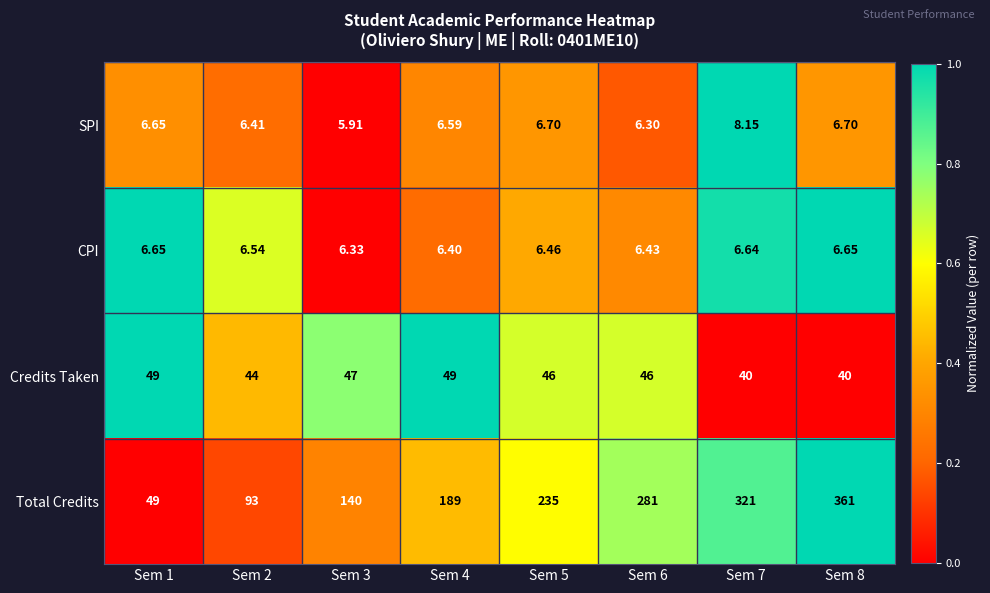

At Sem 8, list the series in order from smallest to largest.

CPI, SPI, Credits Taken, Total Credits